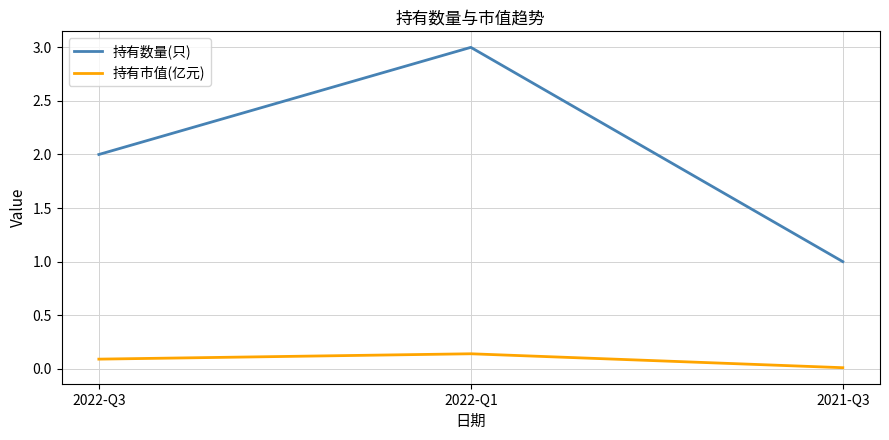

Does the chart have visible grid lines?

Yes